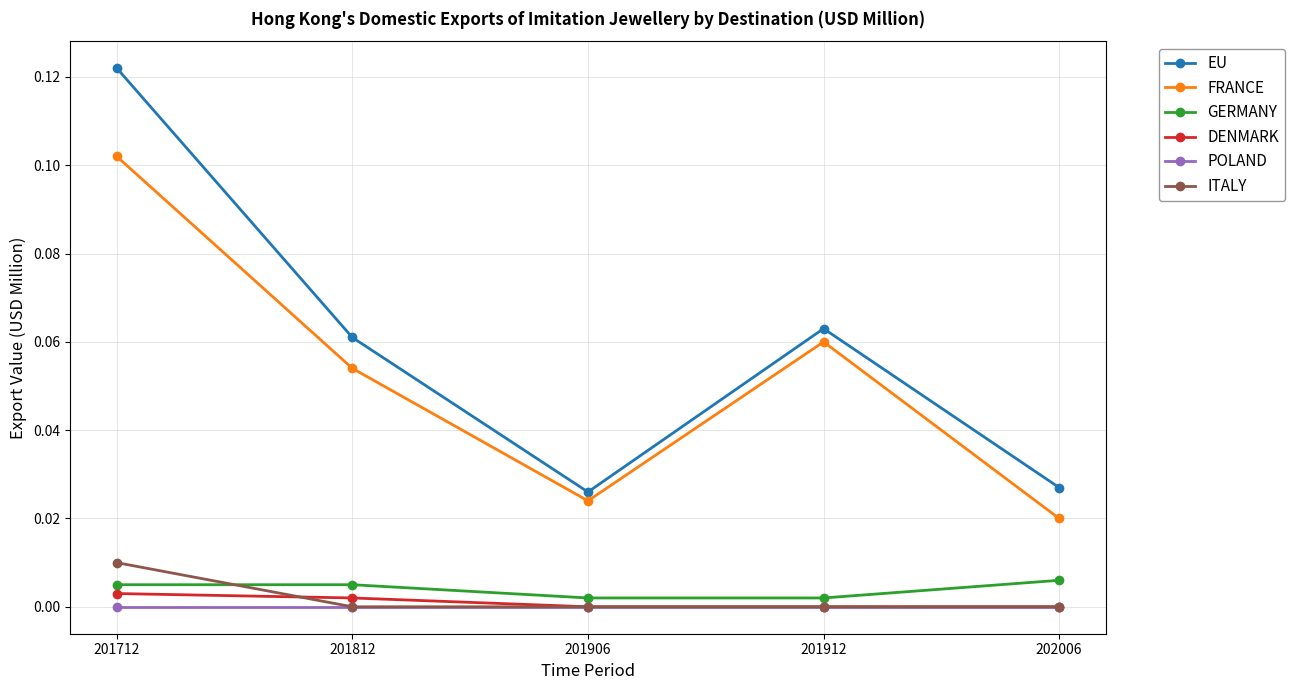

True or false: POLAND and FRANCE cross at least once.

False